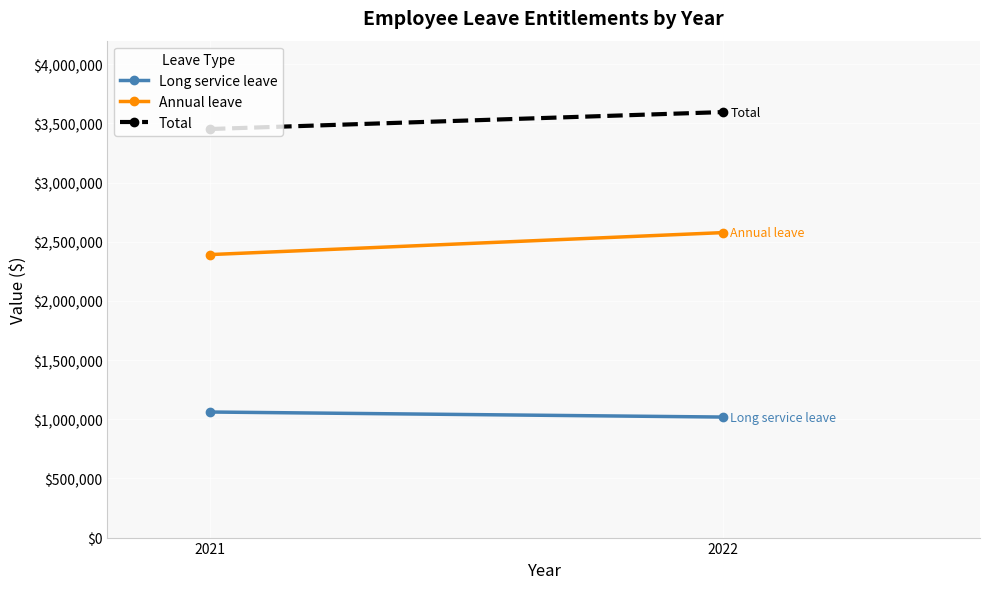

True or false: Annual leave has a value of 2391936 at 2021.

True